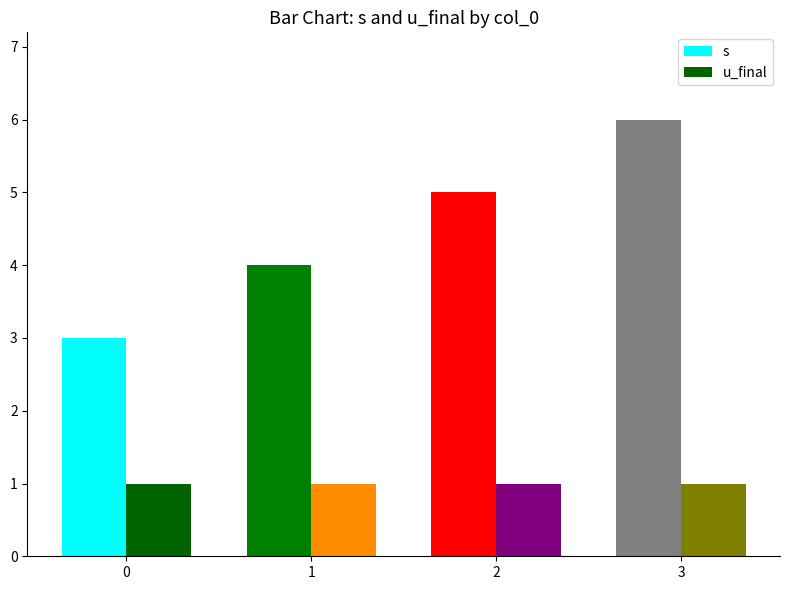

Between 1 and 2, which series saw the biggest shift?

s